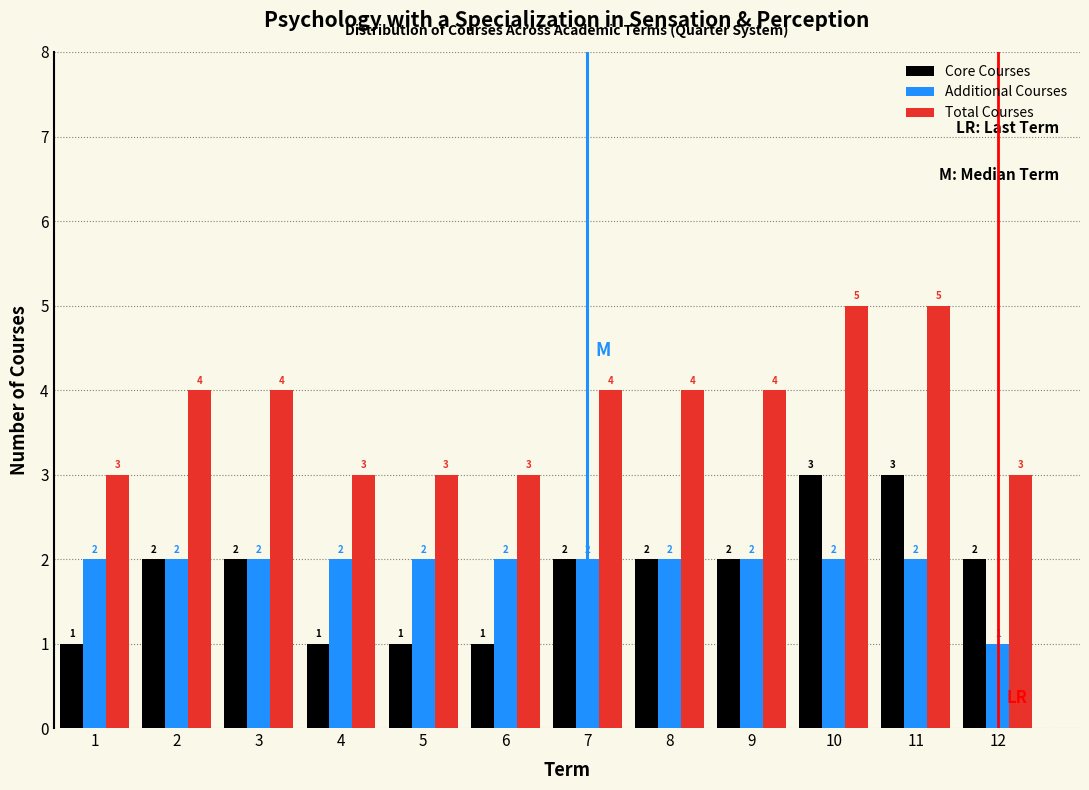

Reading left to right, transcribe all the data shown in this chart.

Core Courses: 1=1	2=2	3=2	4=1	5=1	6=1	7=2	8=2	9=2	10=3	11=3	12=2
Additional Courses: 1=2	2=2	3=2	4=2	5=2	6=2	7=2	8=2	9=2	10=2	11=2	12=1
Total Courses: 1=3	2=4	3=4	4=3	5=3	6=3	7=4	8=4	9=4	10=5	11=5	12=3